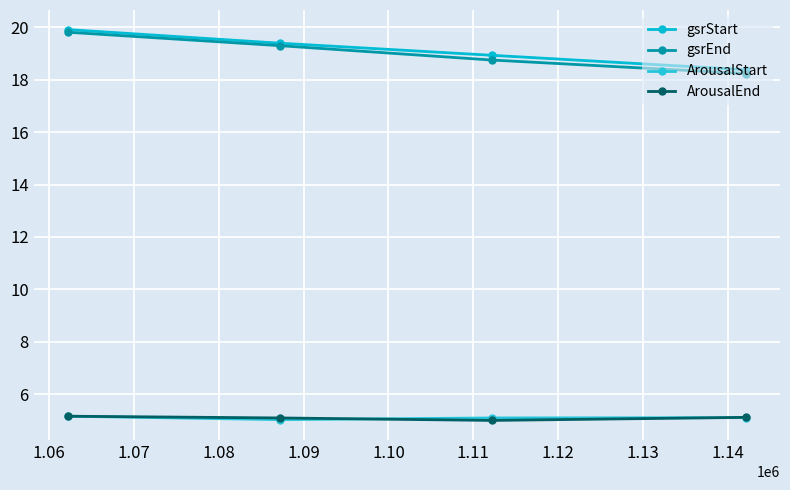

Count the number of categories in the chart.

4